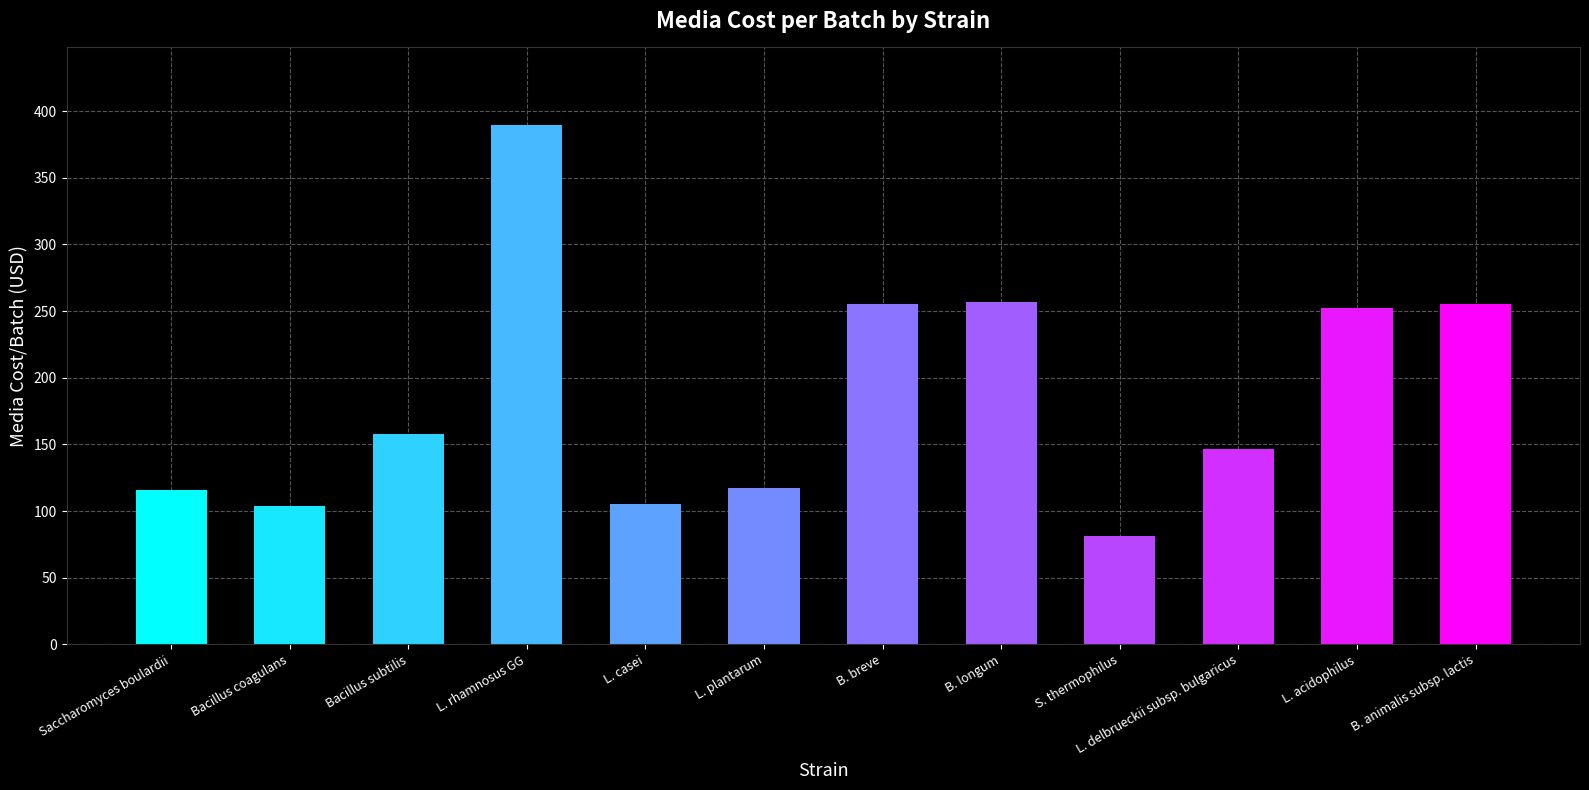

What is the difference between the maximum and minimum values?

307.9